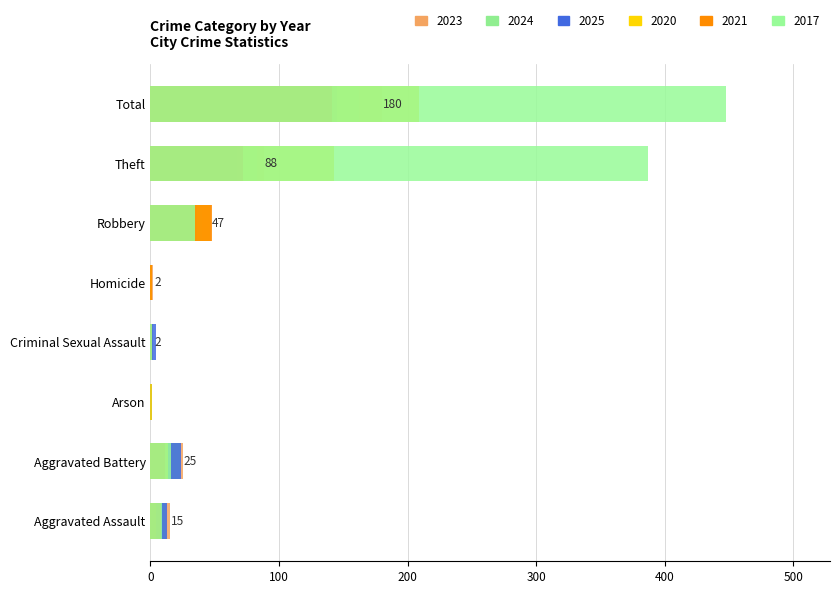

At which category is the sum across all series the highest?

Total